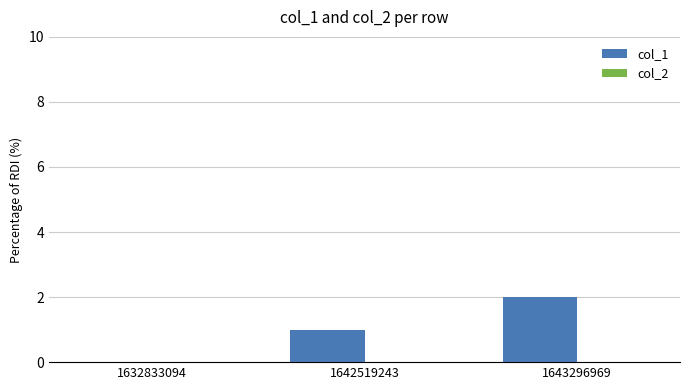

Does the chart contain stacked bars?

No